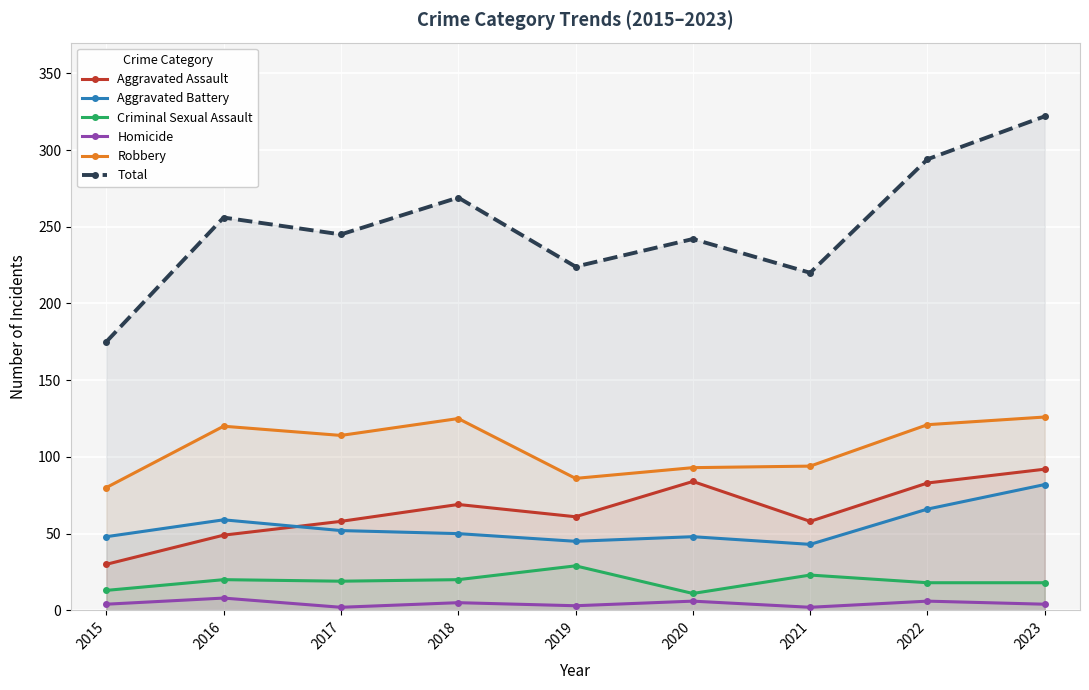

Read the Aggravated Assault value at 2020, to the nearest 10.

80